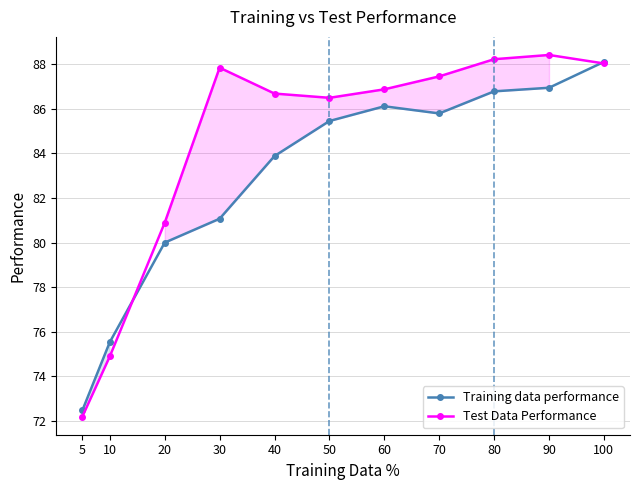

Reading right to left, list all the values displayed in this chart.

Training data performance: 100=88.1	90=86.9	80=86.8	70=85.8	60=86.1	50=85.5	40=83.9	30=81.1	20=80.0	10=75.5	5=72.5
Test Data Performance: 100=88.0	90=88.4	80=88.2	70=87.5	60=86.9	50=86.5	40=86.7	30=87.8	20=80.9	10=74.9	5=72.2